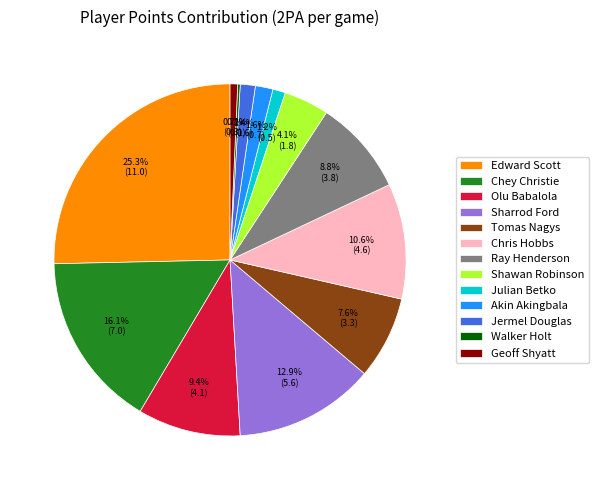

What is the largest slice in the pie chart?

Edward Scott